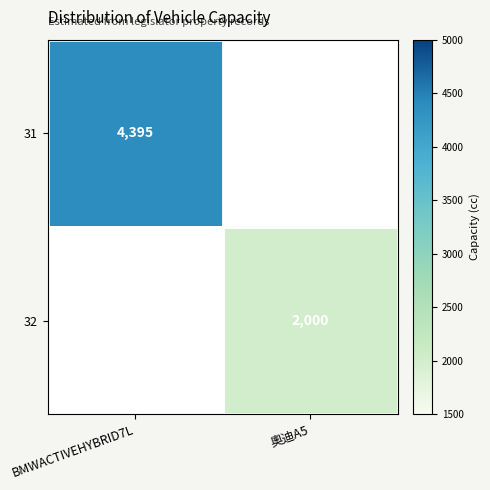

The value of 31 at BMWACTIVEHYBRID7L is 7278. True or false?

False